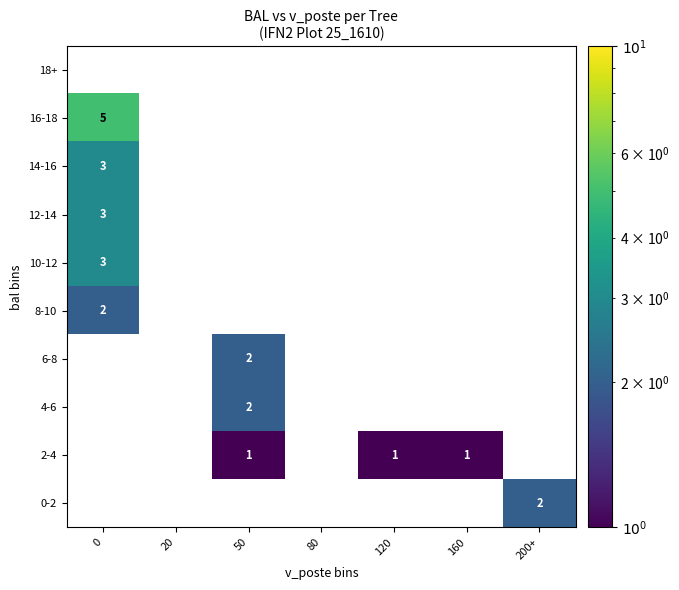

What is the maximum value shown in the chart?

5